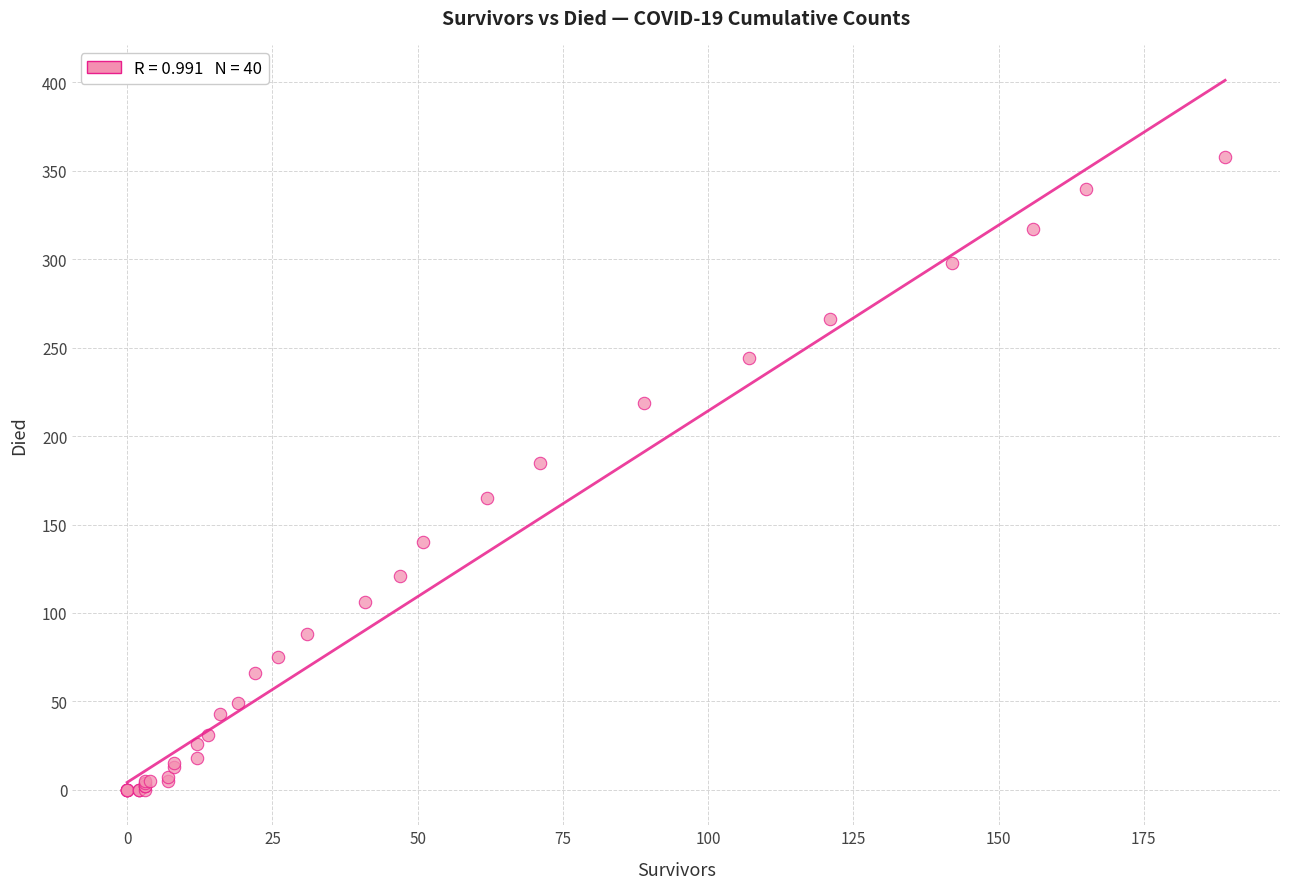

What Y value in the scatter plot is closest to 179?

185